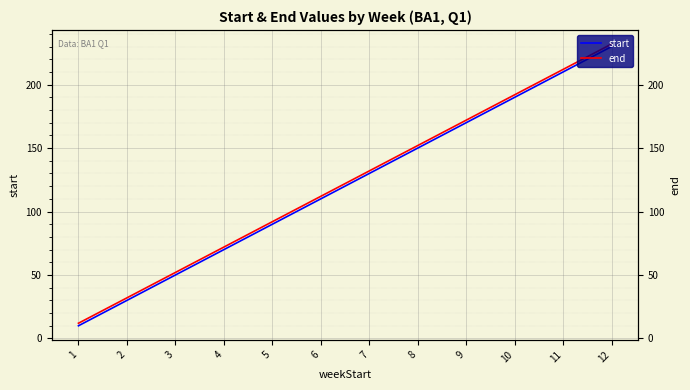

Which has a higher value, 12 or 5?

12